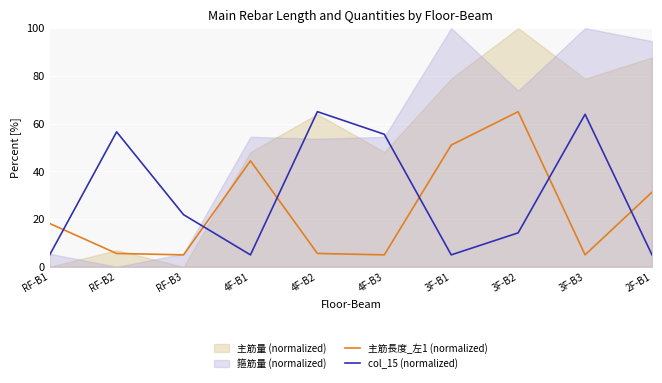

What is the average value of the 主筋長度_左1 (normalized) series?

23.6